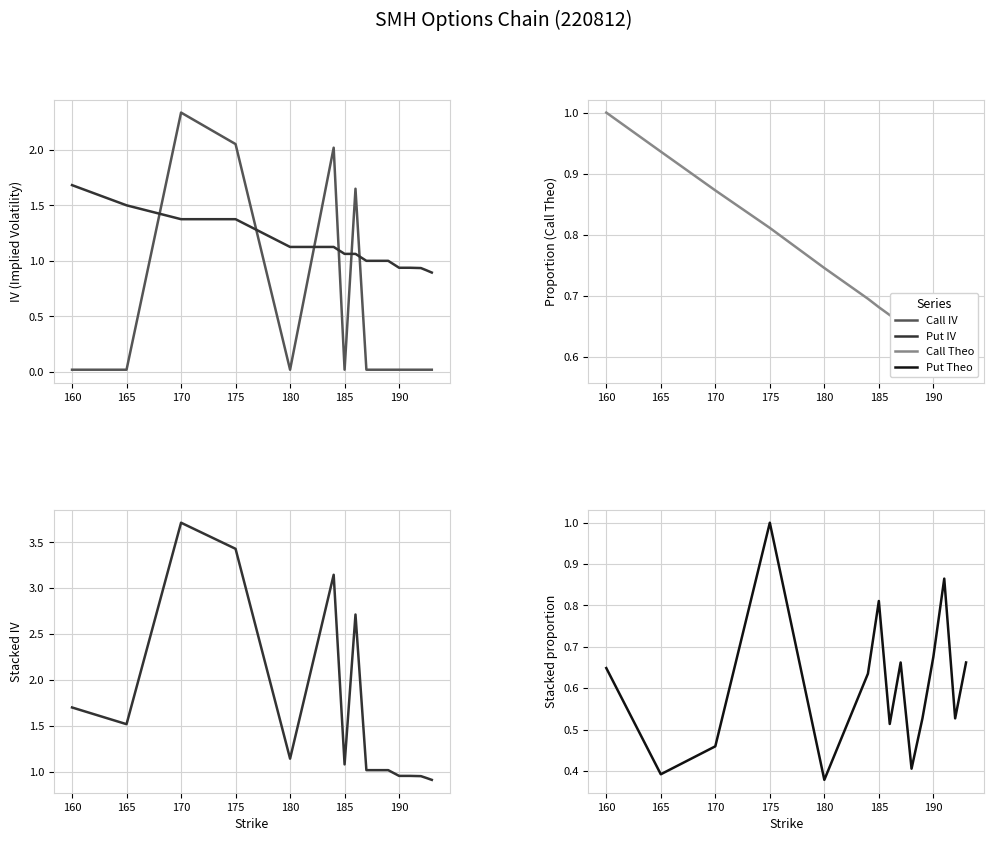

Where do Call Theo (norm) and Put Theo (norm) first cross each other?

170 and 175